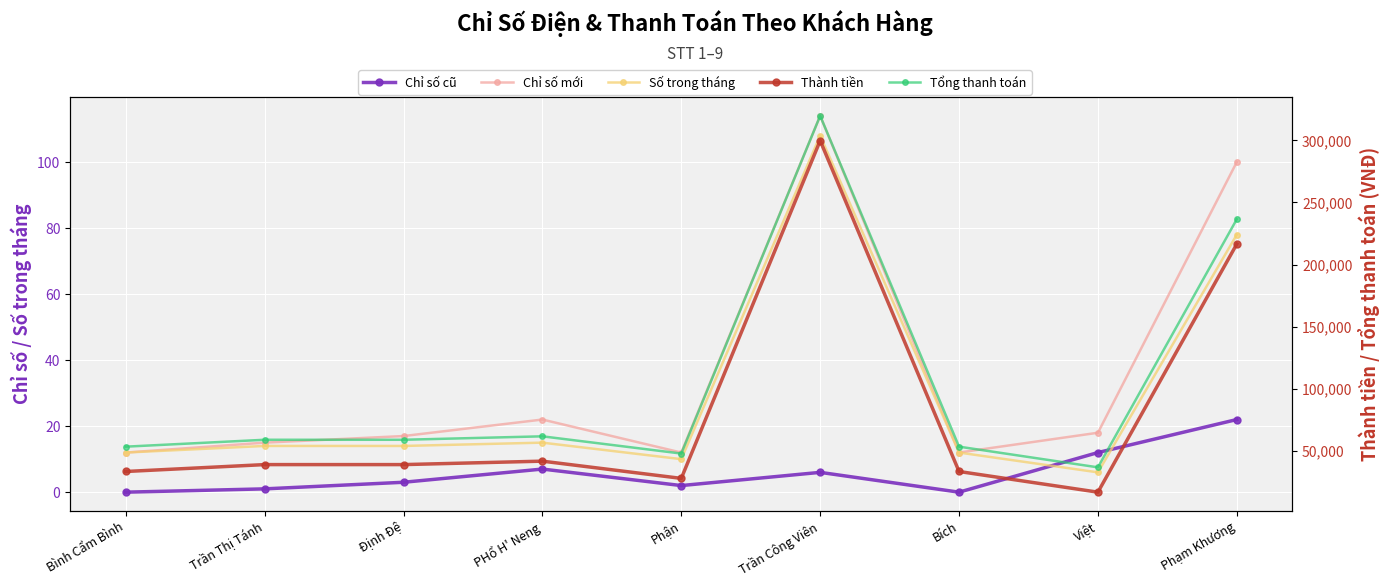

Which has a higher value, Phận or Việt?

Việt